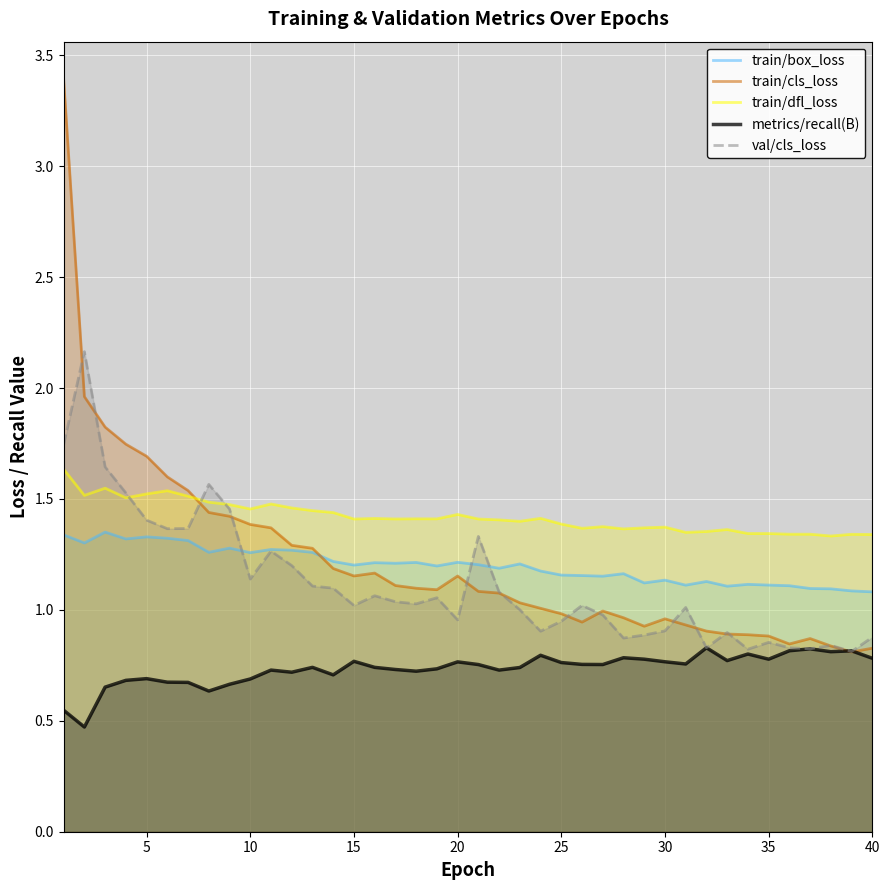

True or false: val/cls_loss and train/dfl_loss intersect in this chart.

True